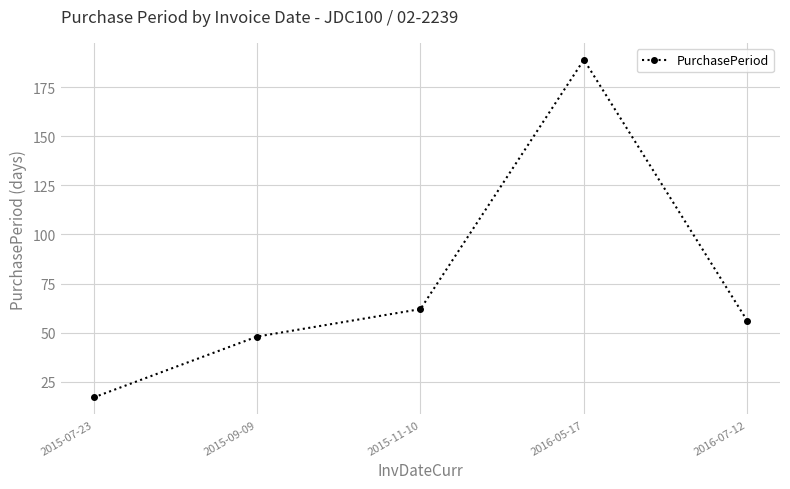

Is it true that the value at 2016-07-12 is 18?

False